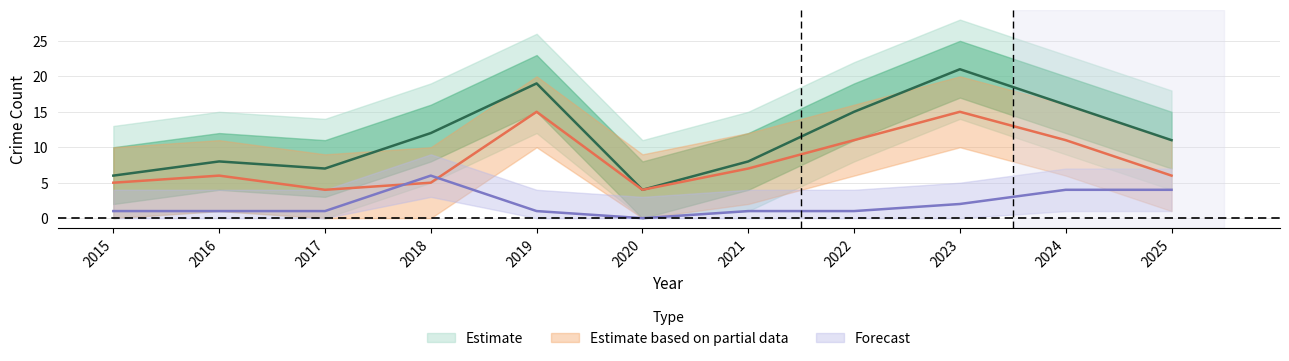

Is this an area chart (filled region under the line)?

No